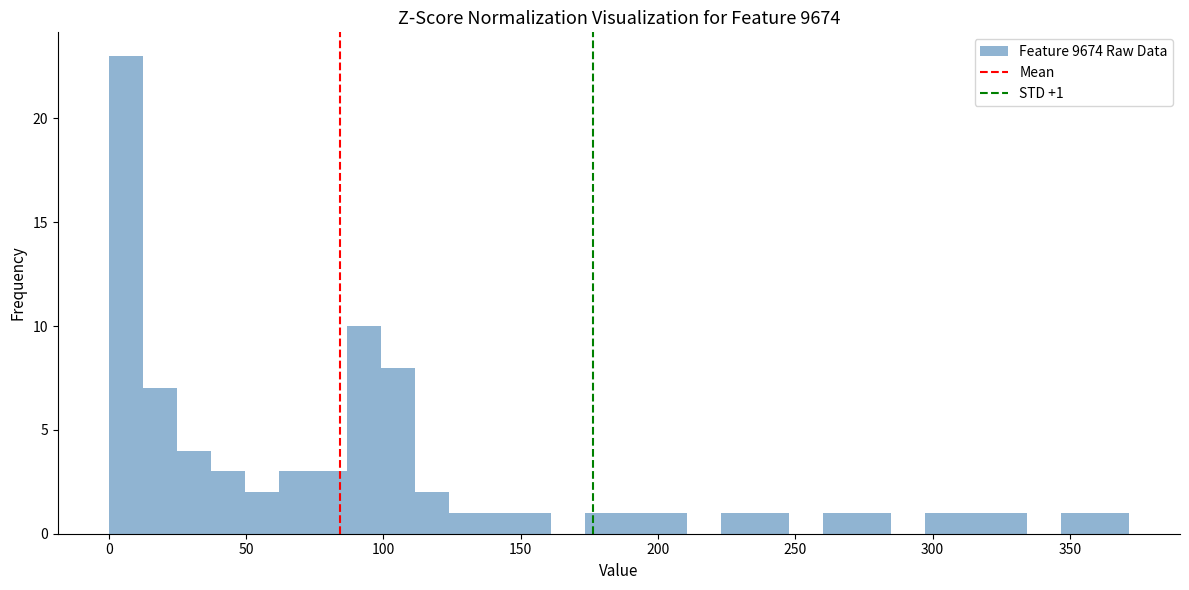

Read against the x-axis, roughly where is the centre of the tallest bar?

5